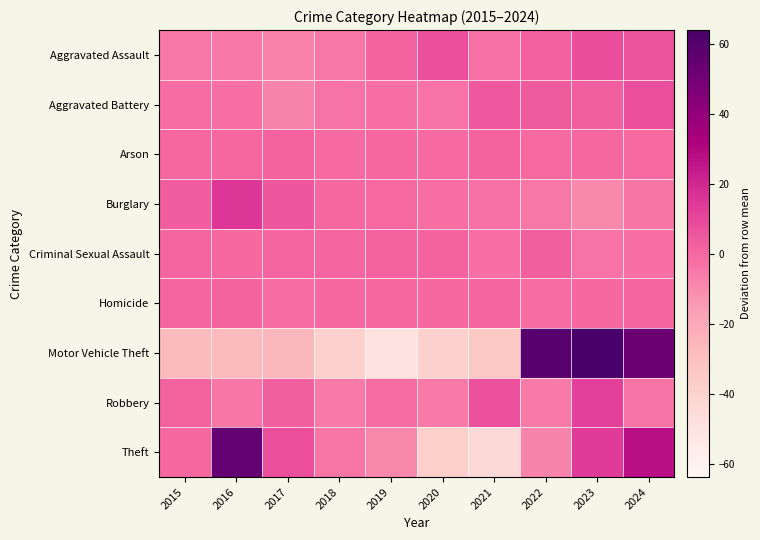

Reading left to right, what are all the values shown in this chart?

Aggravated Assault: 2015=-4.8	2016=-4.8	2017=-7.8	2018=-4.8	2019=1.2	2020=7.2	2021=-2.8	2022=2.2	2023=8.2	2024=6.2
Aggravated Battery: 2015=-1.1	2016=-2.1	2017=-8.1	2018=-3.1	2019=-2.1	2020=-3.1	2021=4.9	2022=3.9	2023=2.9	2024=7.9
Arson: 2015=0.2	2016=0.2	2017=1.2	2018=-0.8	2019=0.2	2020=-0.8	2021=1.2	2022=-0.8	2023=0.2	2024=-0.8
Burglary: 2015=3.2	2016=15.2	2017=5.2	2018=0.2	2019=-0.8	2020=-1.8	2021=-2.8	2022=-4.8	2023=-9.8	2024=-3.8
Criminal Sexual Assault: 2015=0.7	2016=-0.3	2017=0.7	2018=0.7	2019=1.7	2020=1.7	2021=-2.3	2022=2.7	2023=-3.3	2024=-2.3
Homicide: 2015=0.7	2016=1.7	2017=-1.3	2018=-0.3	2019=-0.3	2020=-0.3	2021=0.7	2022=-1.3	2023=-0.3	2024=0.7
Motor Vehicle Theft: 2015=-27.6	2016=-27.6	2017=-26.6	2018=-38.6	2019=-48.6	2020=-38.6	2021=-33.6	2022=58.4	2023=130.4	2024=52.4
Robbery: 2015=1.9	2016=-4.1	2017=2.9	2018=-5.1	2019=-1.1	2020=-5.1	2021=6.9	2022=-5.1	2023=11.9	2024=-3.1
Theft: 2015=-0.2	2016=54.8	2017=7.8	2018=-4.2	2019=-9.2	2020=-38.2	2021=-44.2	2022=-8.2	2023=13.8	2024=27.8